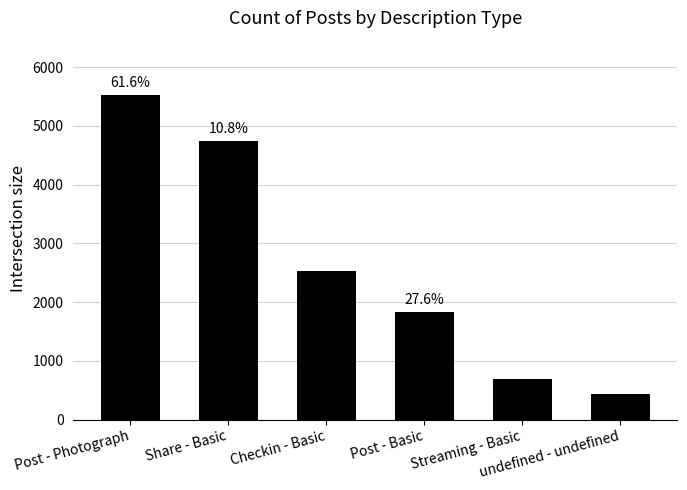

At which category does the chart reach its minimum across all series?

undefined - undefined